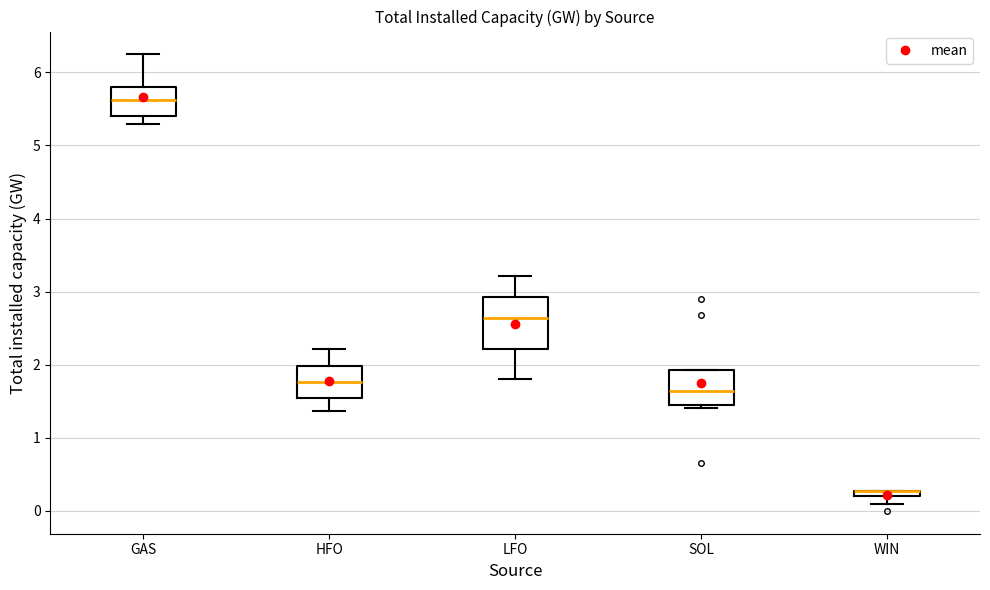

Where does the upper whisker of the box for LFO end on the y-axis? The values are not printed on the chart, so give them approximately, as read against the axis.

3.2